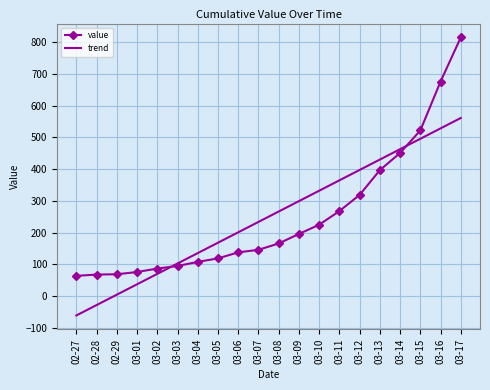

Is the value of trend at 03-04 greater than the value of value at 03-16?

No